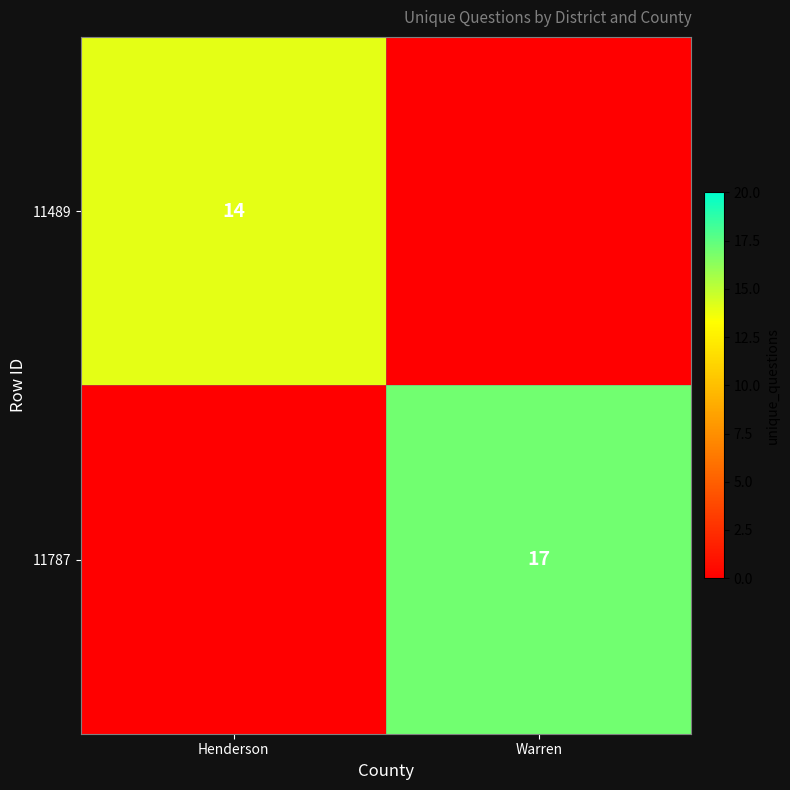

Is the value of 11489 at Henderson greater than the value of 11787 at Warren?

No